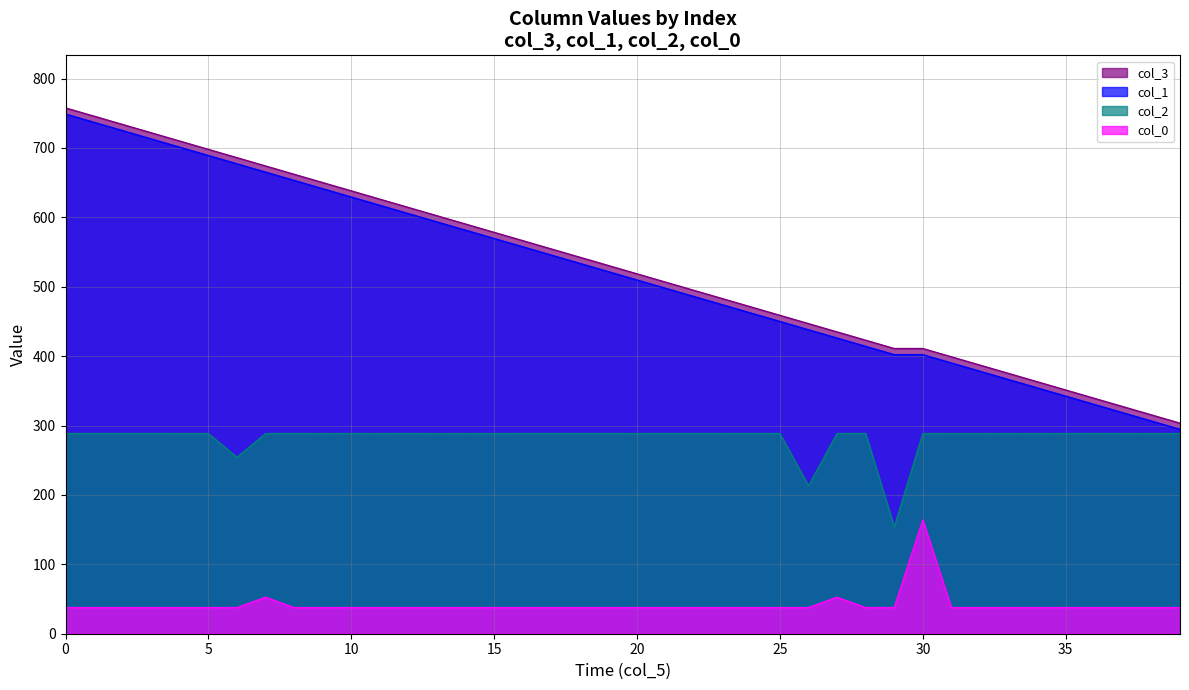

True or false: col_1 has a value of 641.2 at 9.

True